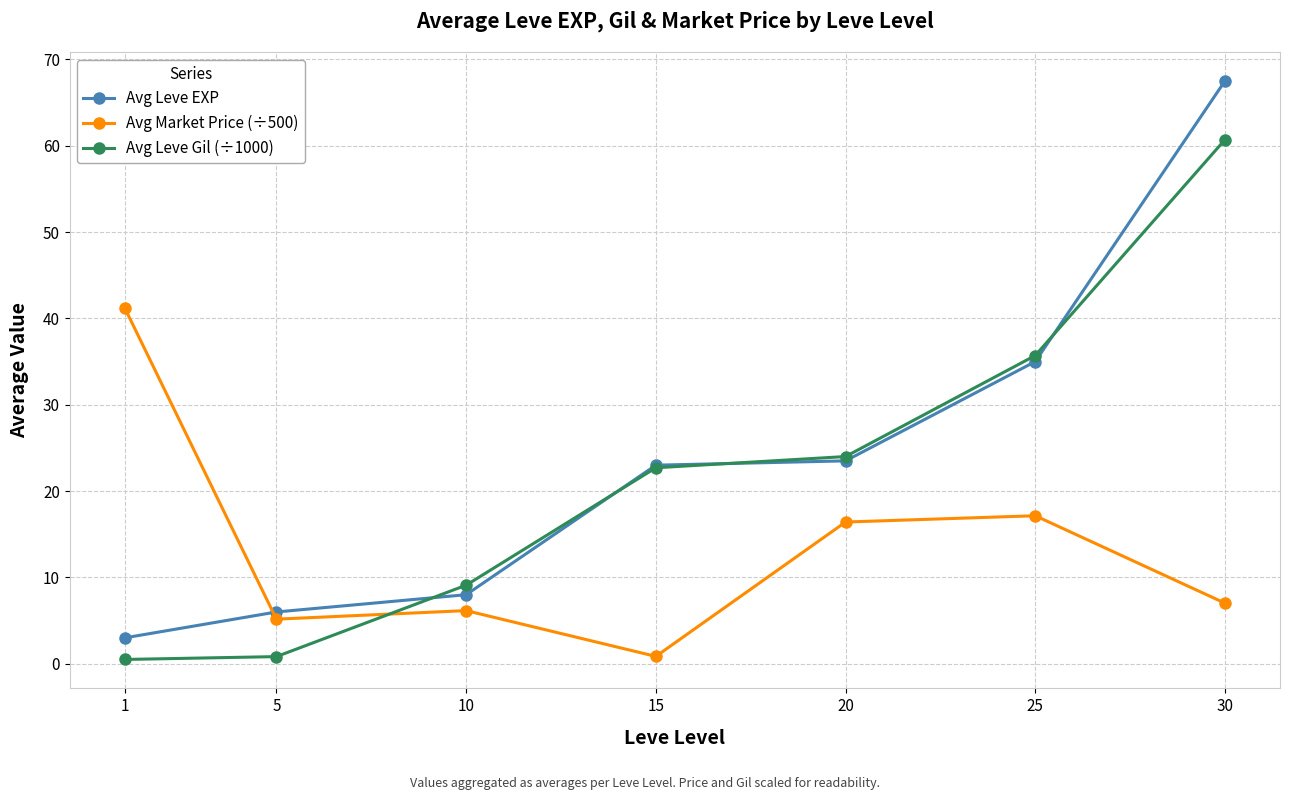

Which series has the largest total across all categories?

Avg Leve EXP